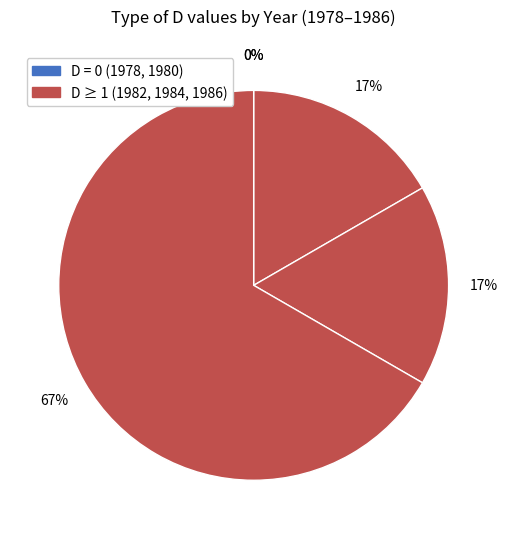

Count the number of slices in the pie.

5